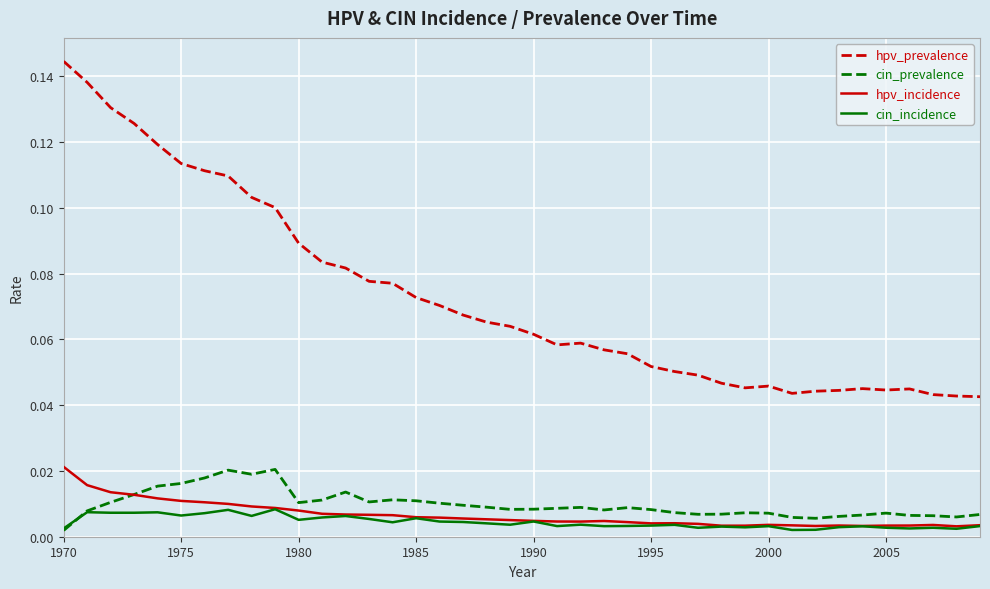

Which series has the largest range (max minus min)?

hpv_prevalence